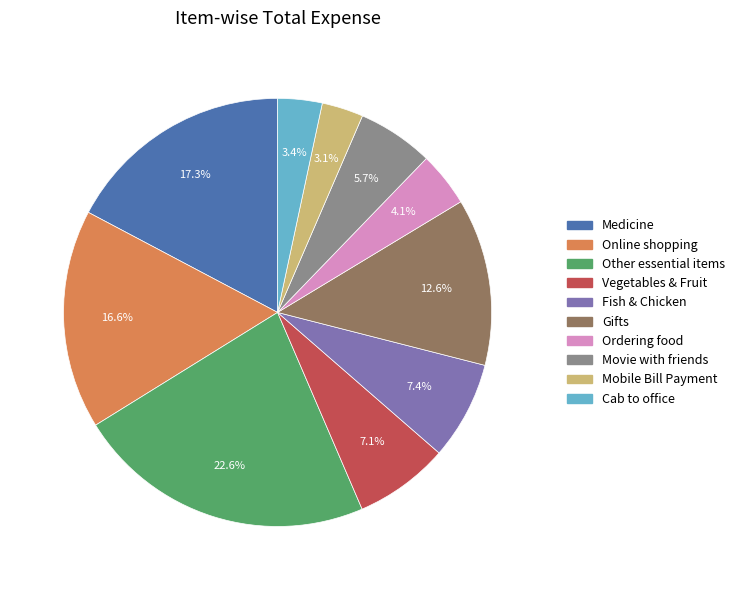

Which category has the biggest portion of the pie?

Other essential items